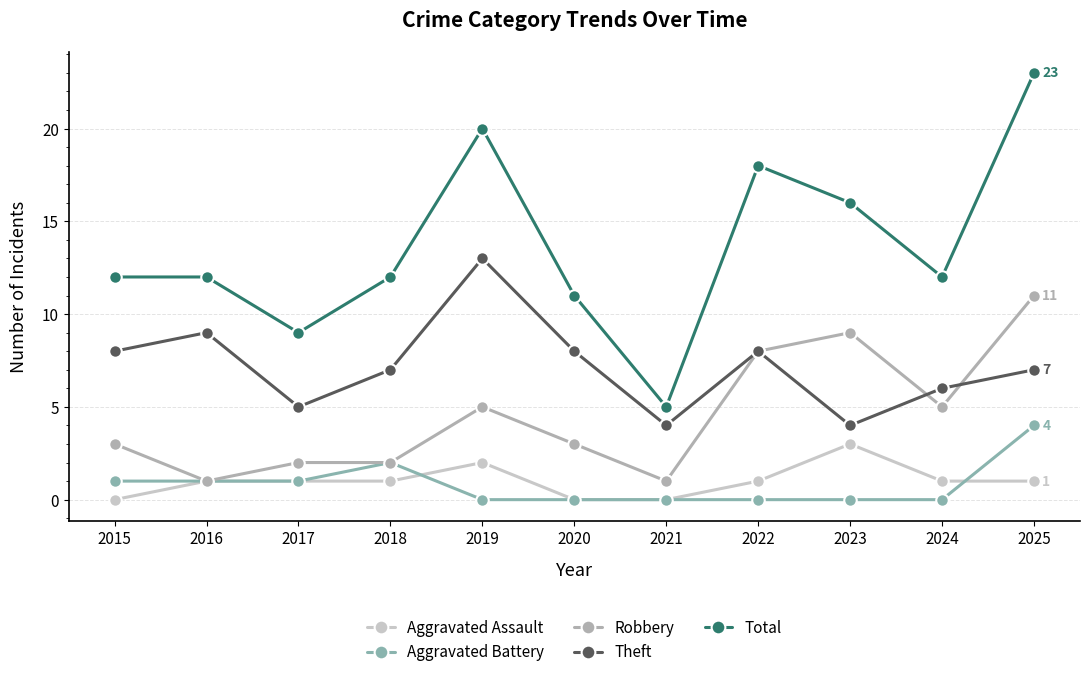

What is the value of the Total point at the 11th from the left?

23